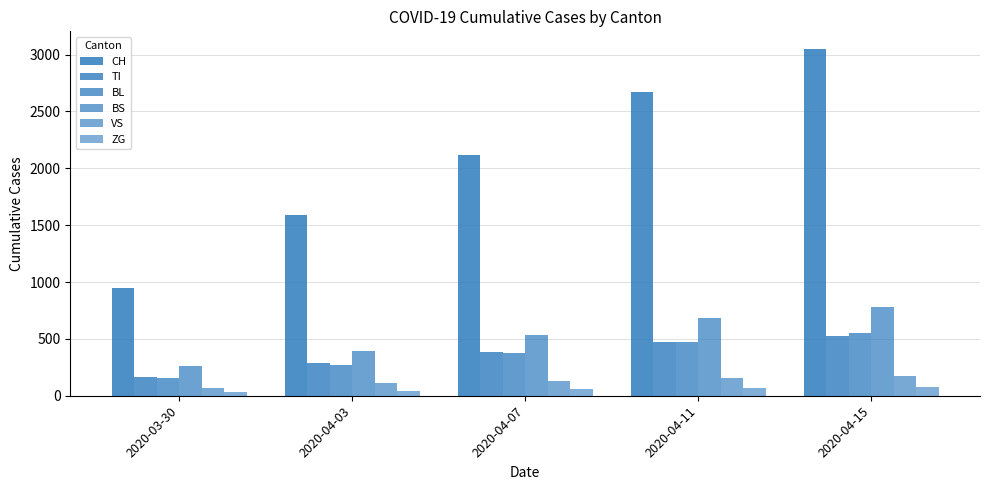

How many series are shown in this chart?

6